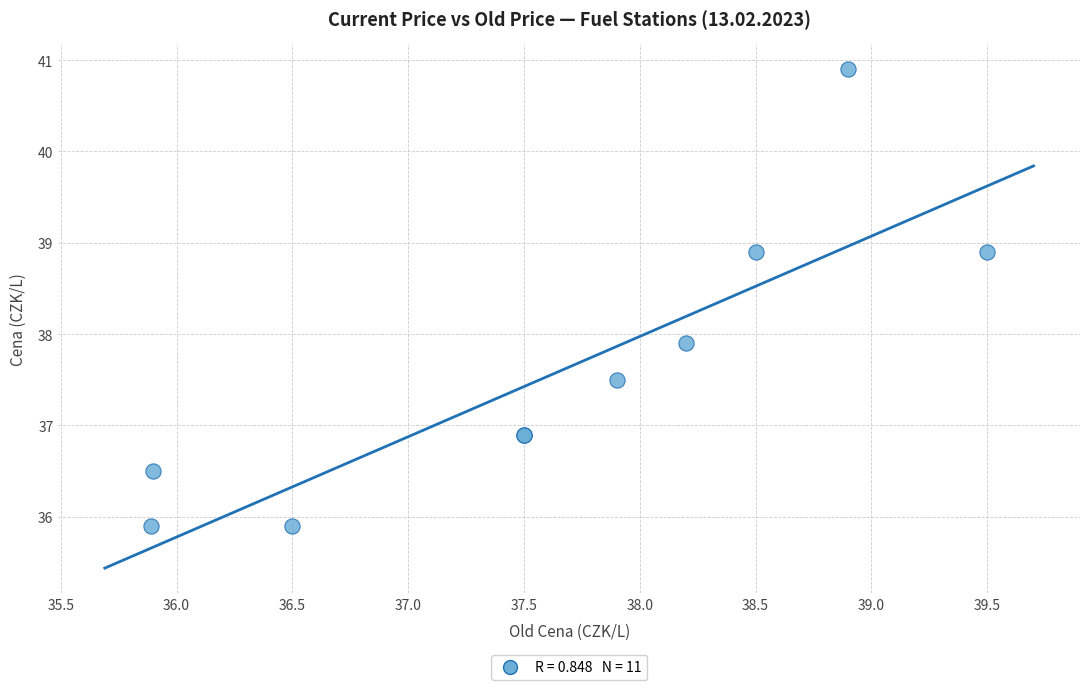

What Y value in the scatter plot is closest to 38?

37.9